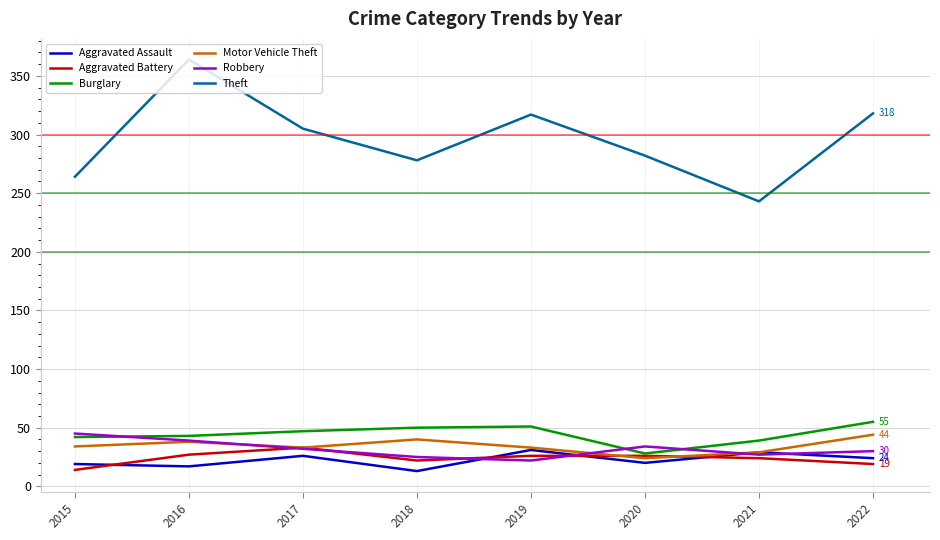

At which category does Motor Vehicle Theft reach its first local valley?

2017